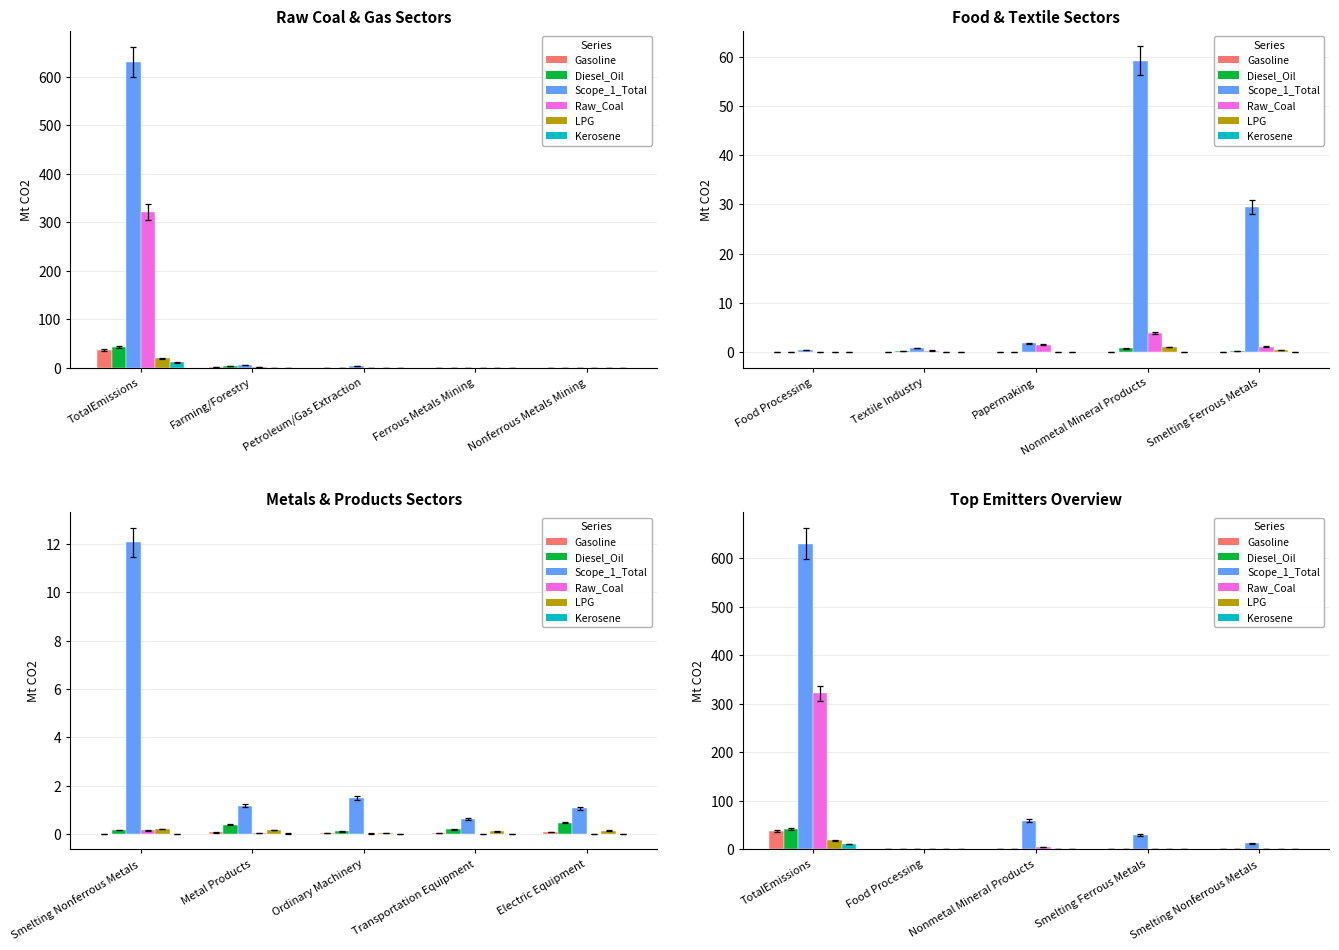

Which category has the lowest value in the Diesel_Oil series?

Food Processing